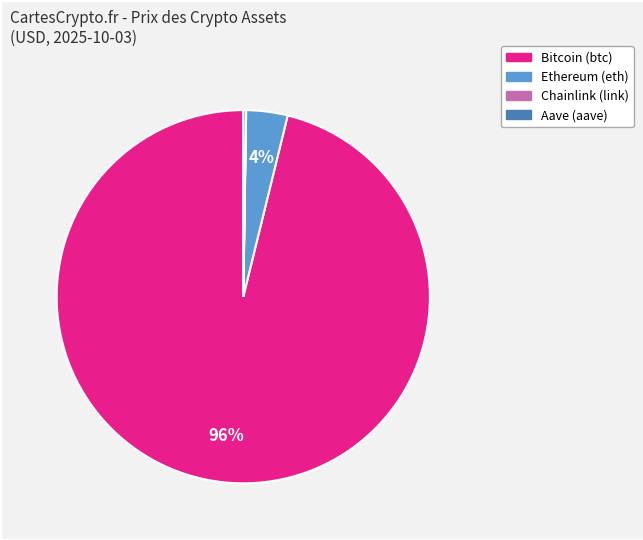

Which category has the biggest portion of the pie?

Bitcoin (btc)